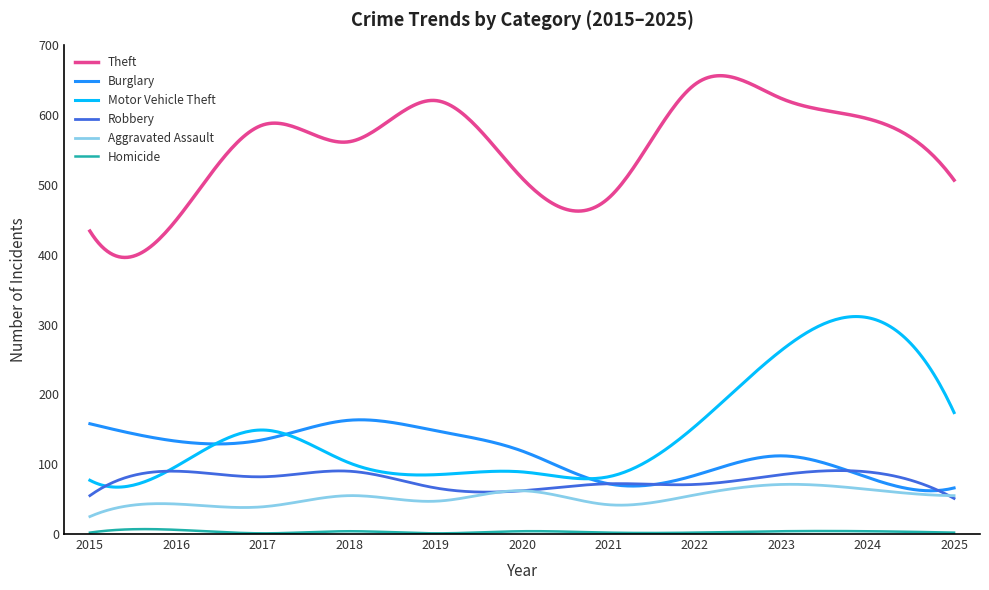

Which series has the largest total across all categories?

Theft